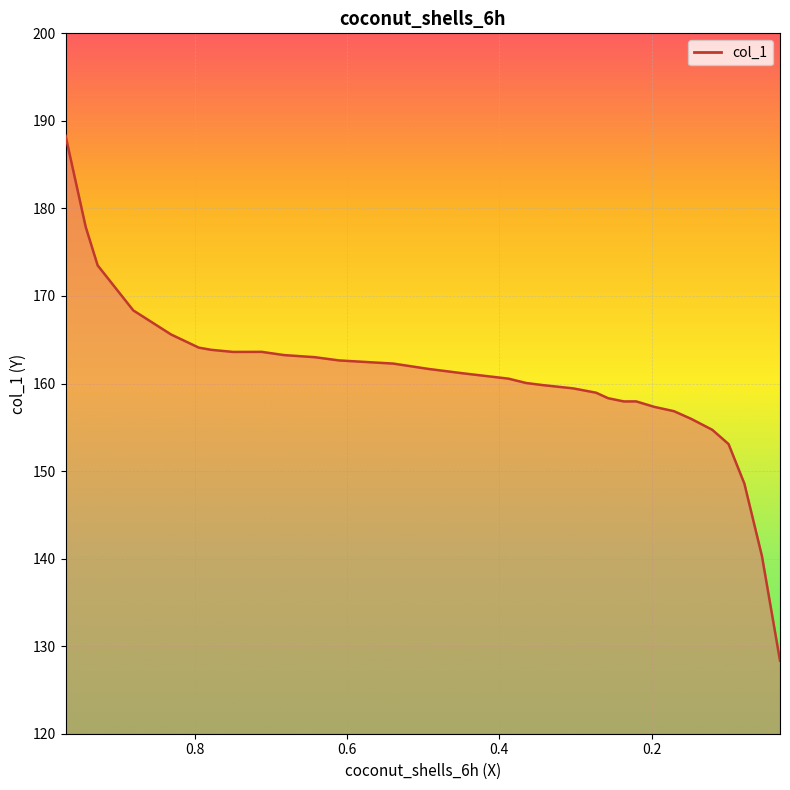

How many data points are above 160?

17